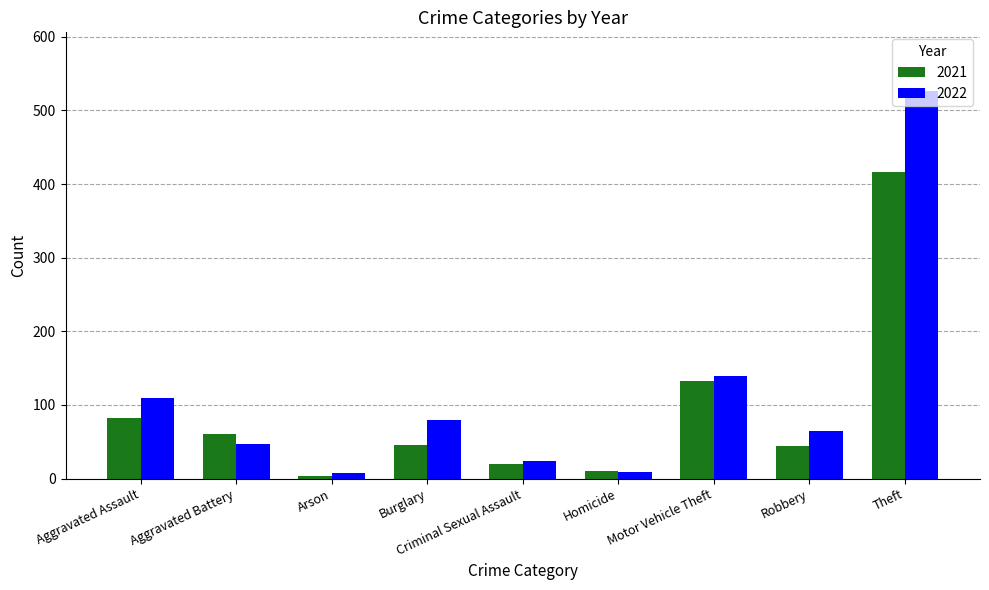

Rank the series by their maximum value, from highest to lowest.

2022, 2021